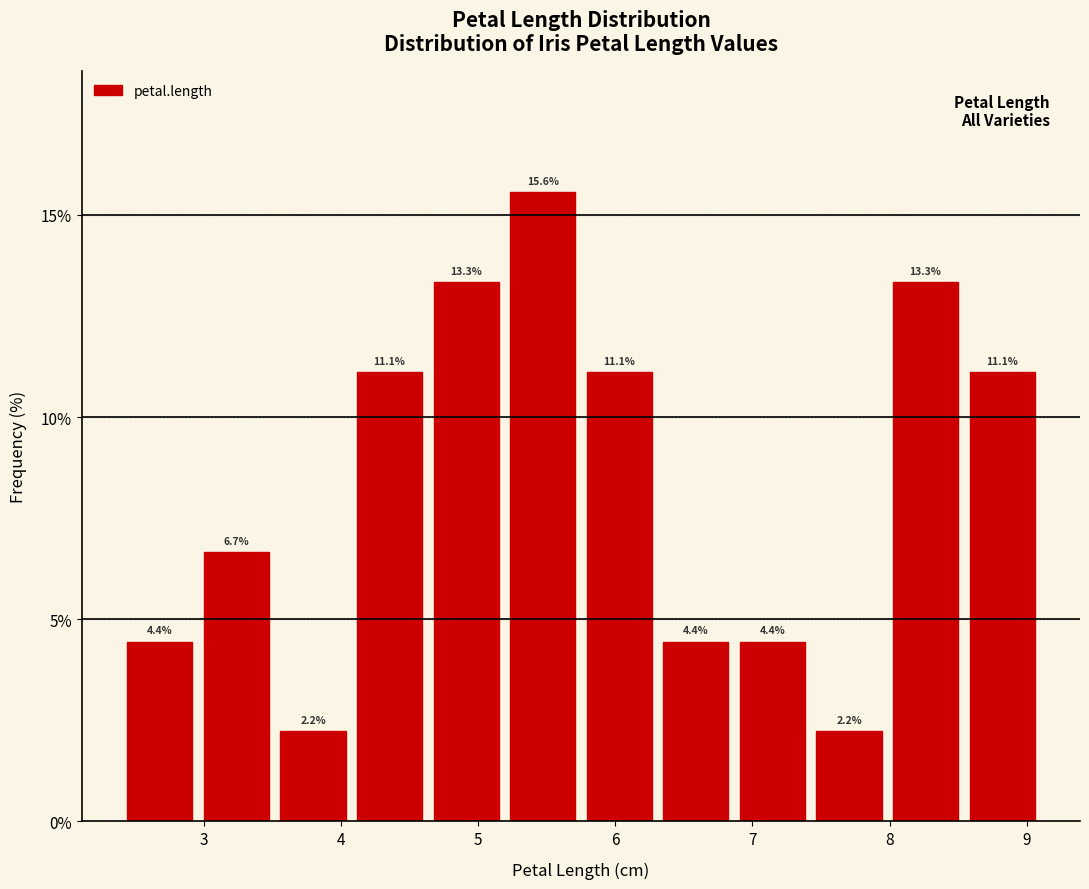

How tall is the bar that spans 6.9 to 7.4 on the x-axis? The bar edges are not printed on the chart, so give them approximately, as read against the axis.

4.4